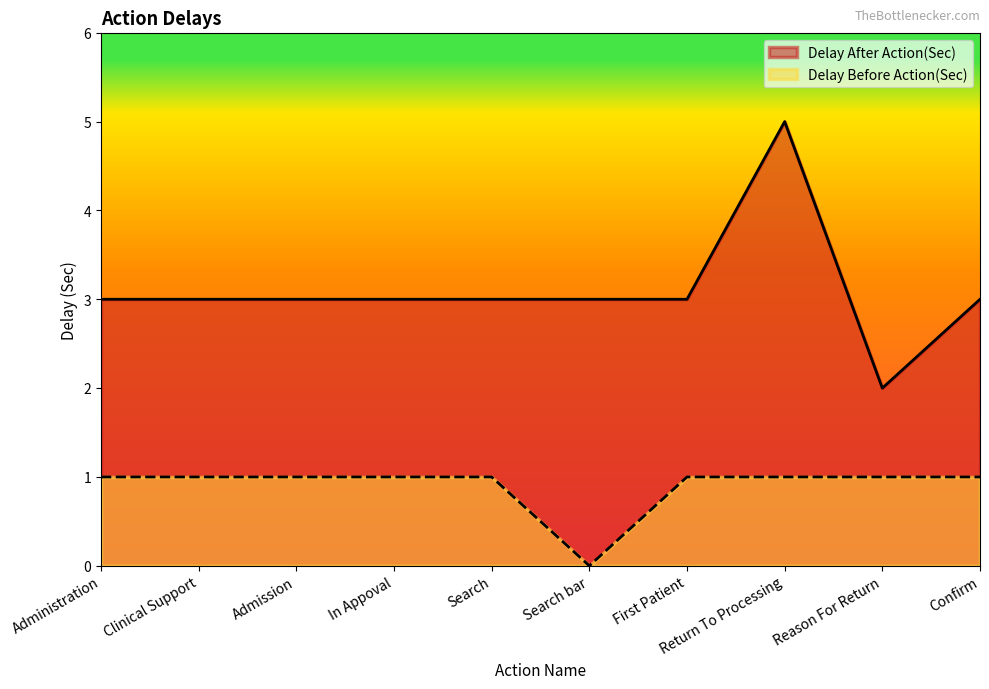

What is the label of the 1st point from the right?

Confirm